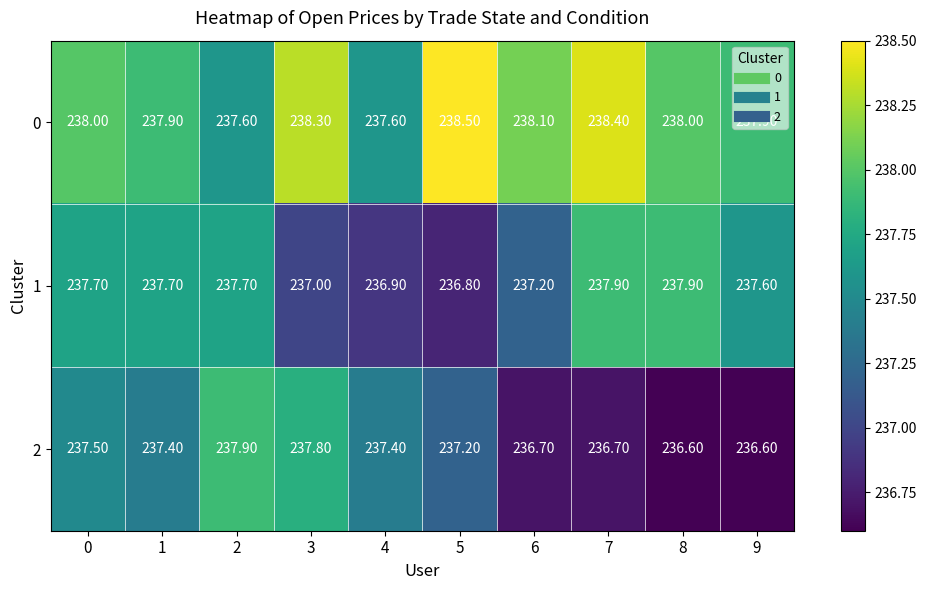

List the series in order of their overall mean, lowest first.

2, 1, 0